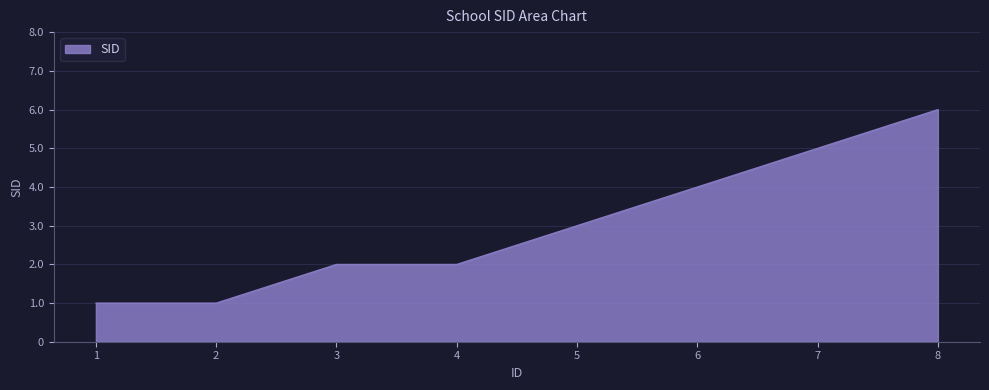

Between 5 and 1, which is larger?

5